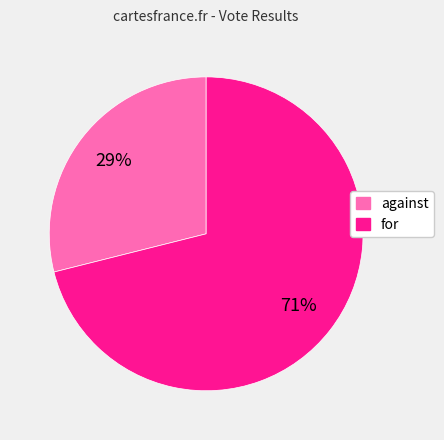

What is the majority slice?

for